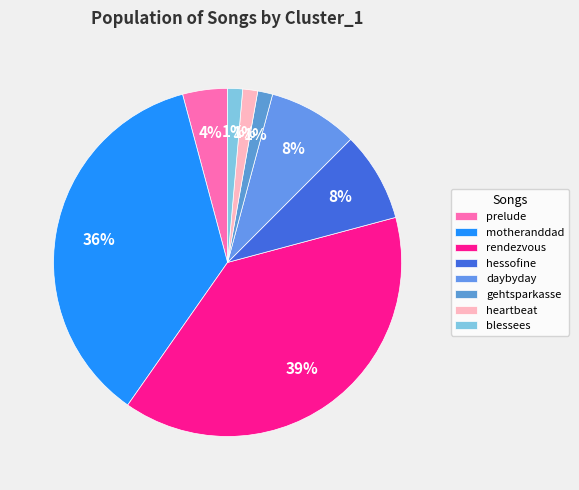

How many slices are in this pie chart?

8